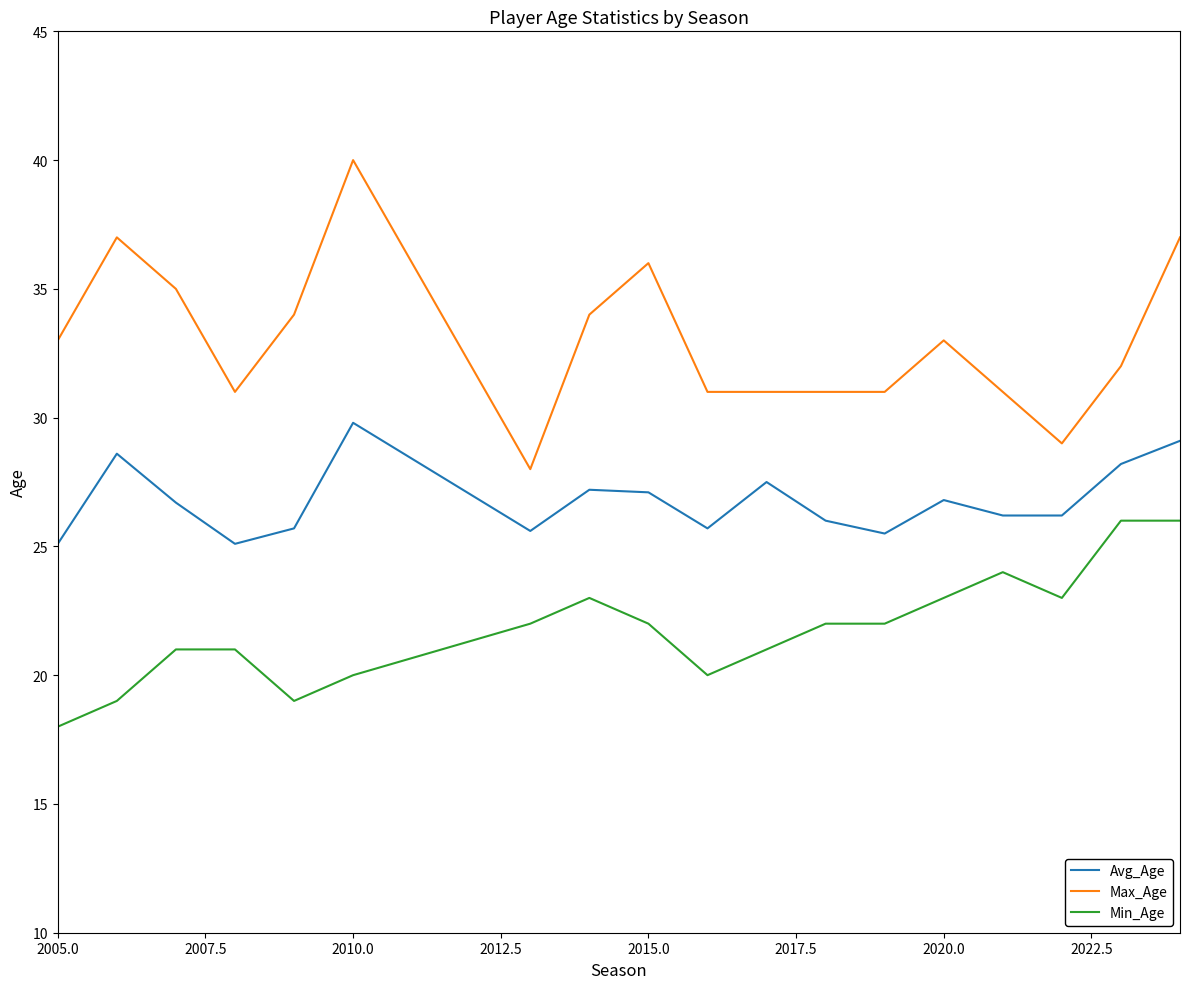

What is the sum of all Avg_Age values?

482.1